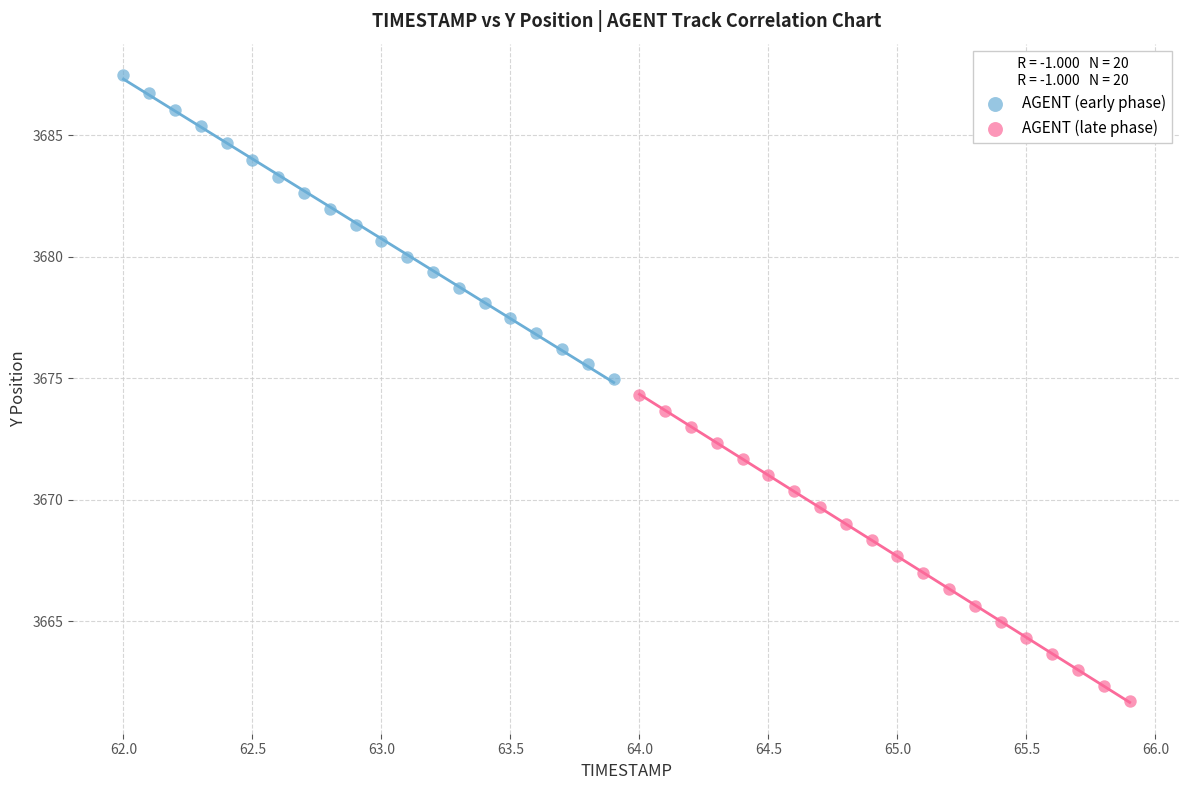

Which series reaches the minimum Y coordinate?

AGENT (late phase)